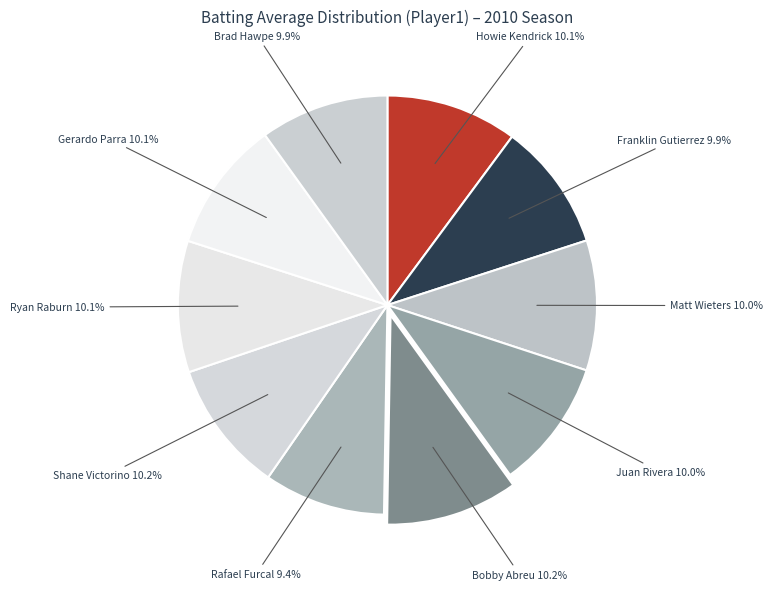

Combined, what portion of the pie is Ryan Raburn and Juan Rivera?

20.1%